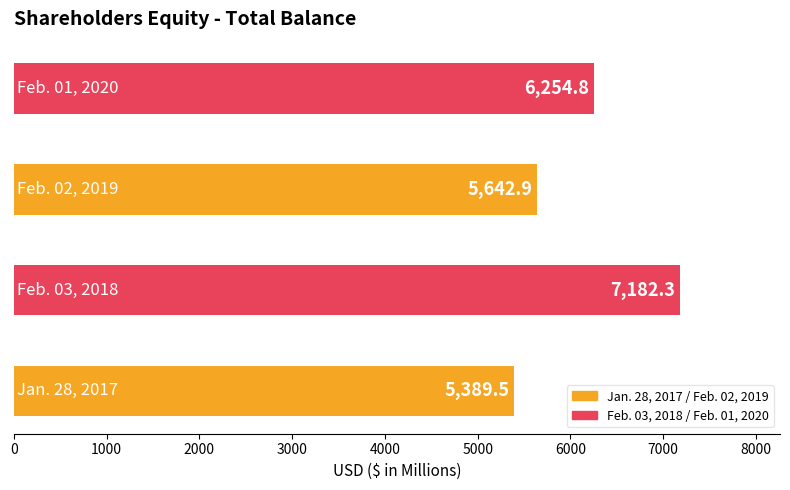

What position from the left is Feb. 01, 2020?

4